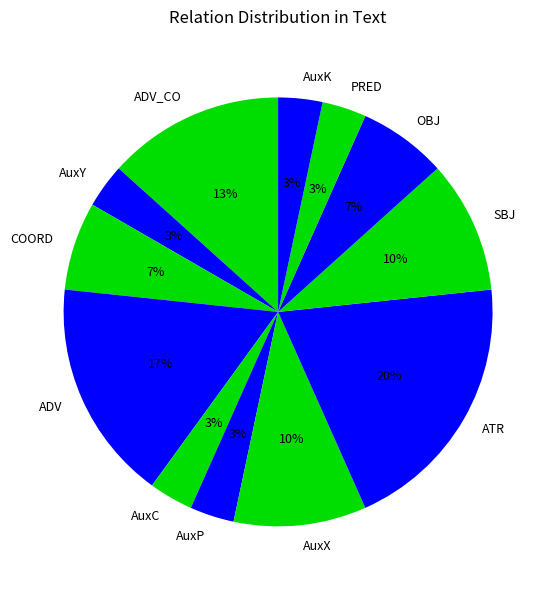

Is the sum of ADV_CO and AuxP greater than half?

No